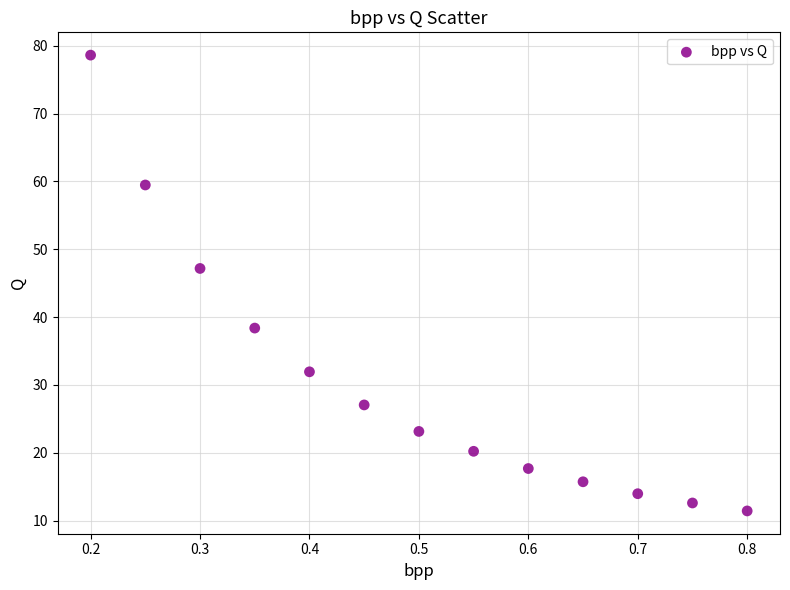

What Y value in the scatter plot is closest to 45?

47.2